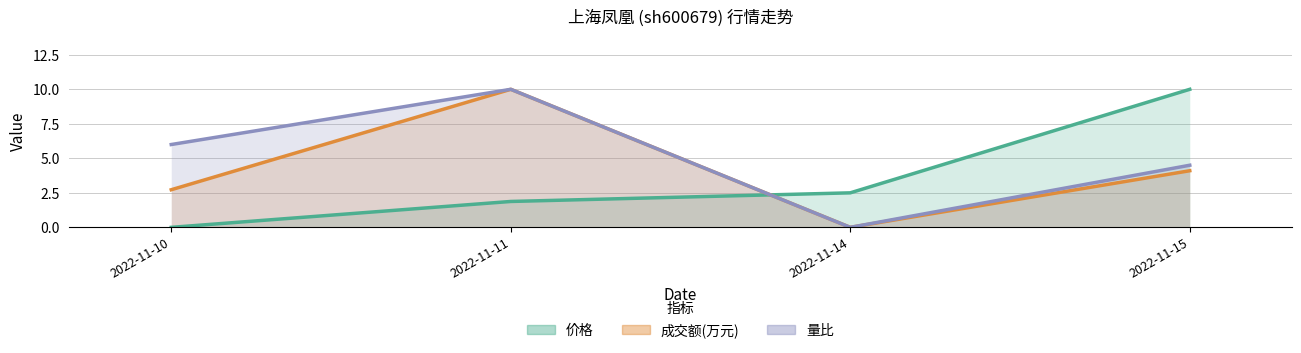

Rank the series by their average value, from highest to lowest.

量比, 成交额(万元), 价格